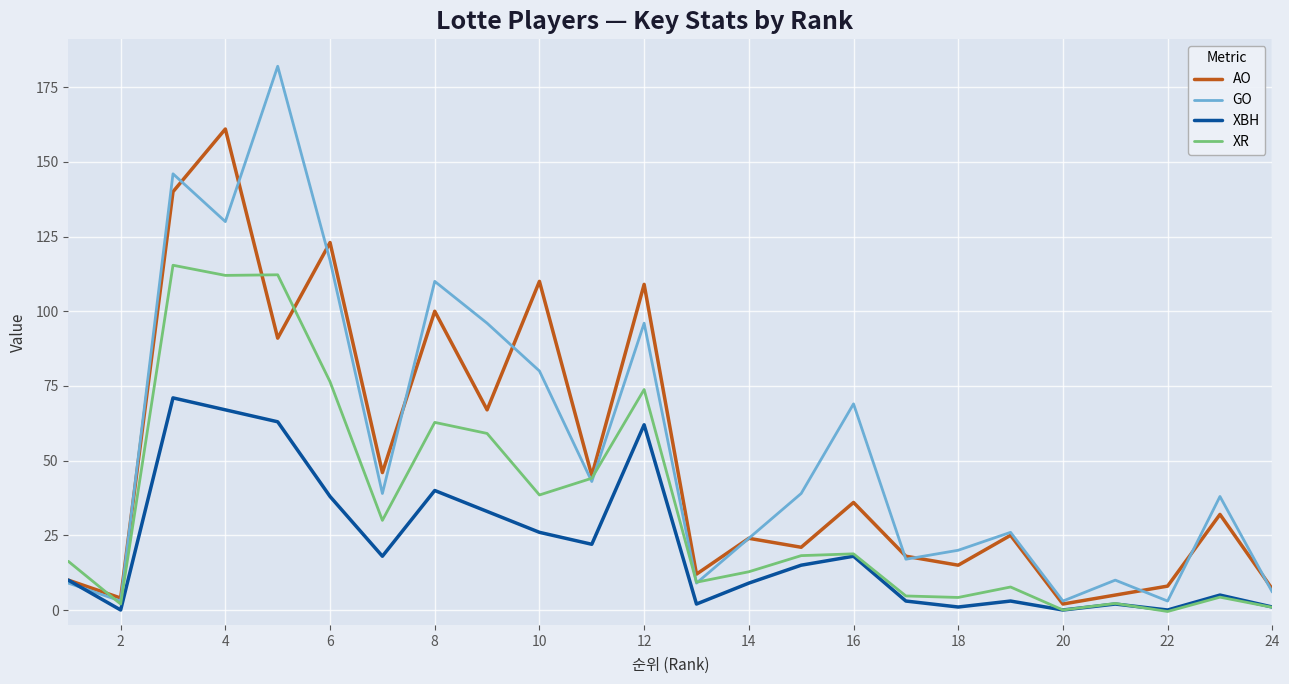

What are all the series names shown in the legend?

AO, GO, XBH, XR